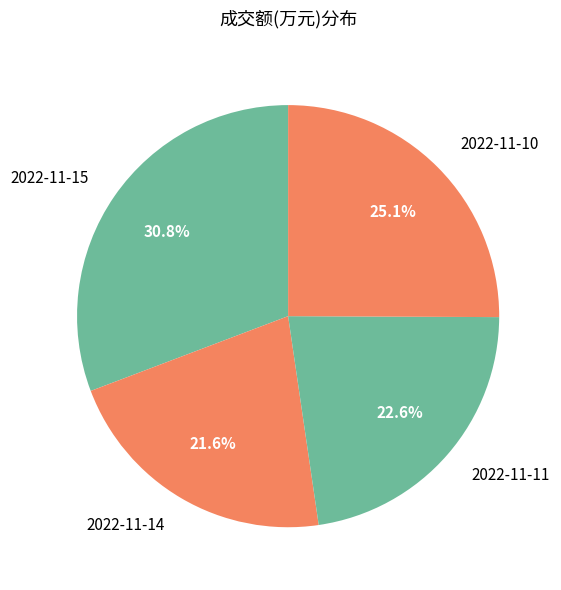

What portion of the pie excludes 2022-11-15?

69.2%